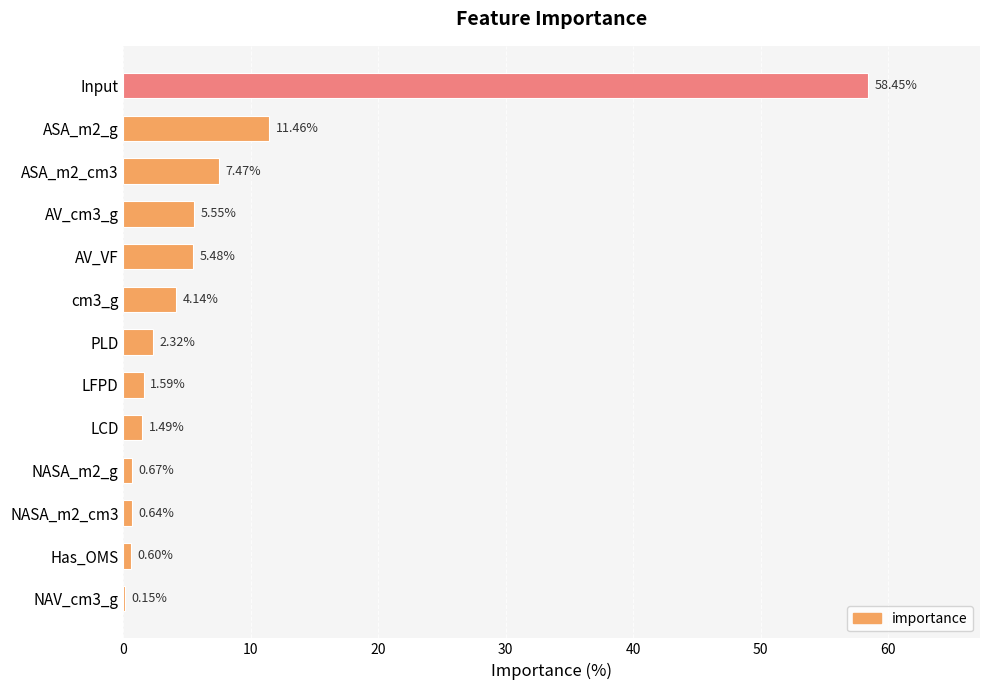

What is the sum of all values?

100.0